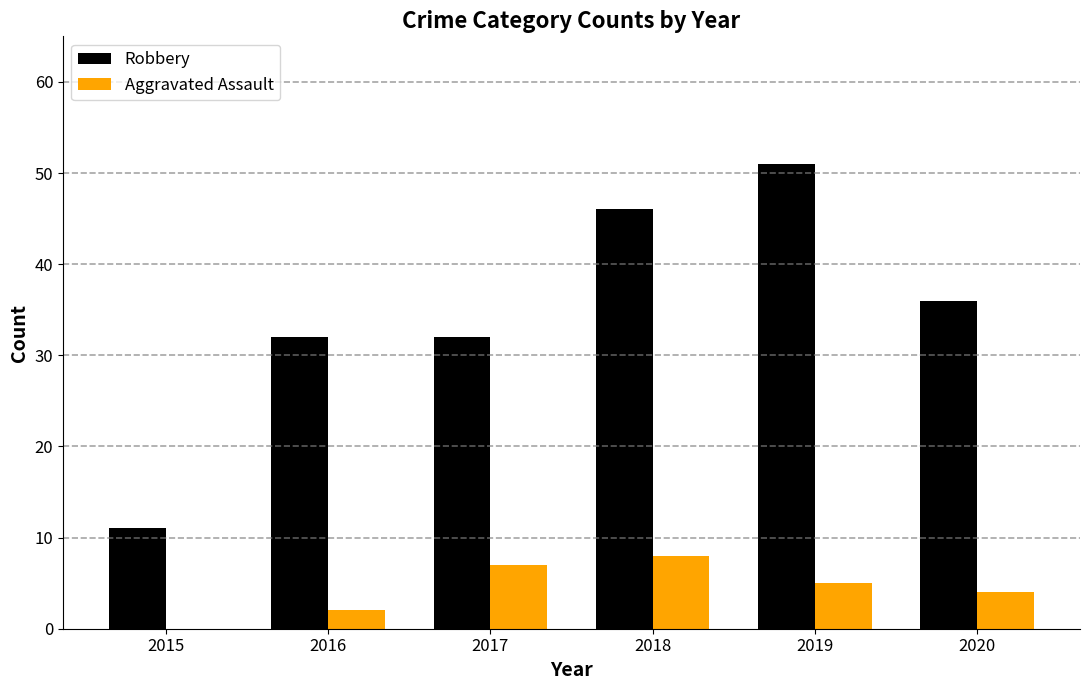

What is the sum of all Aggravated Assault values?

26